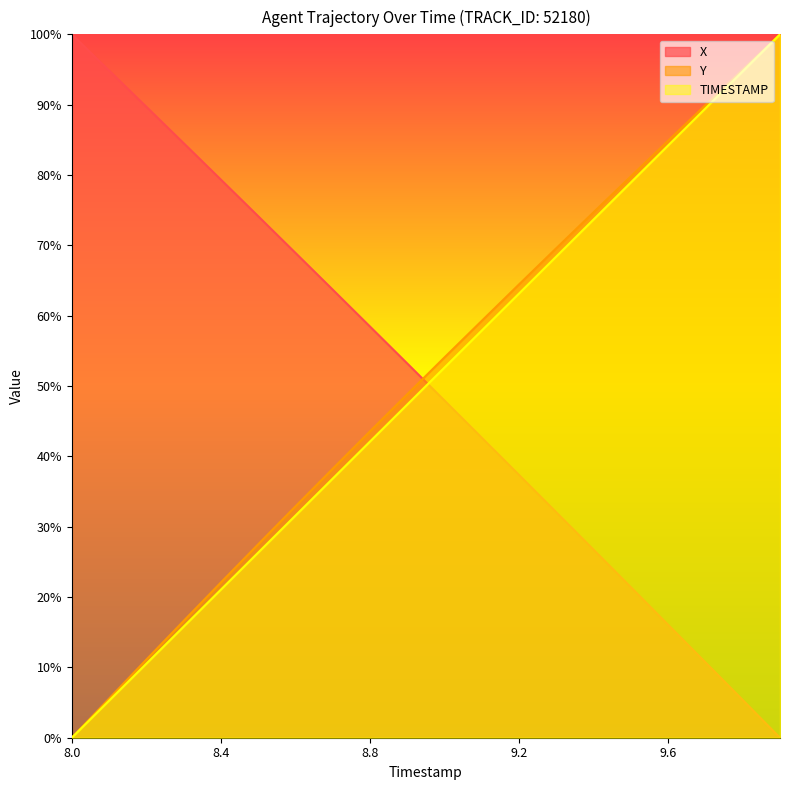

Which series has the largest total across all categories?

Y